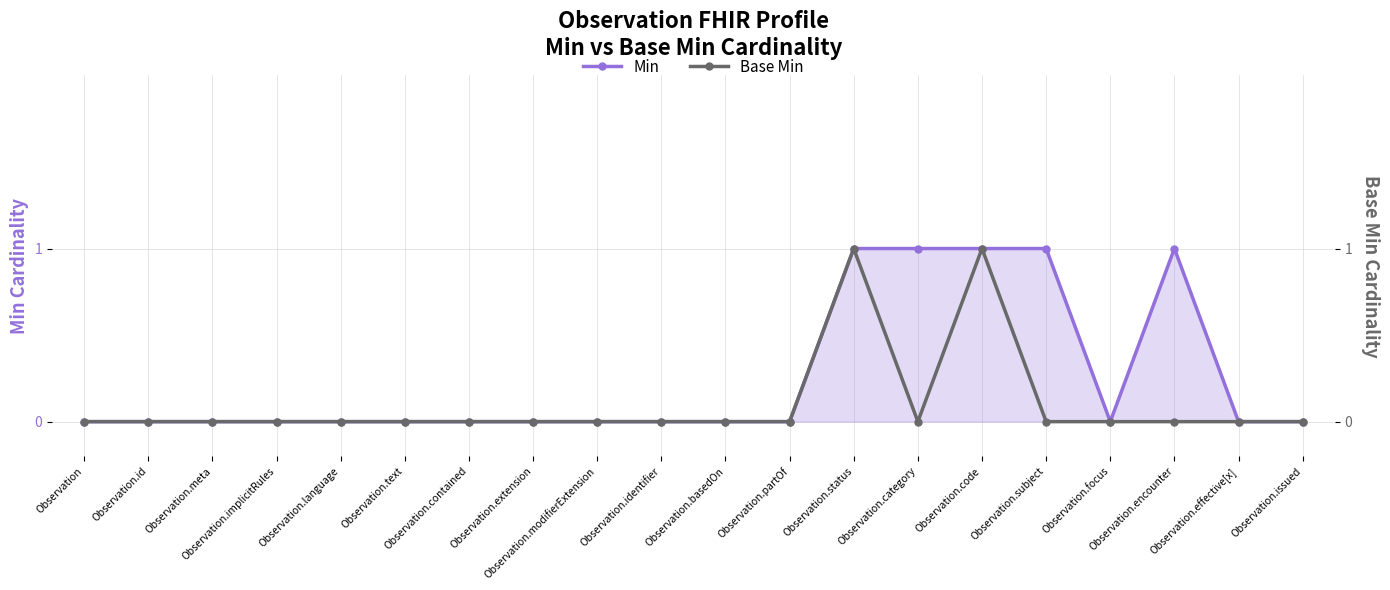

The Base Min series shows 0 at Observation.issued. True or false?

True